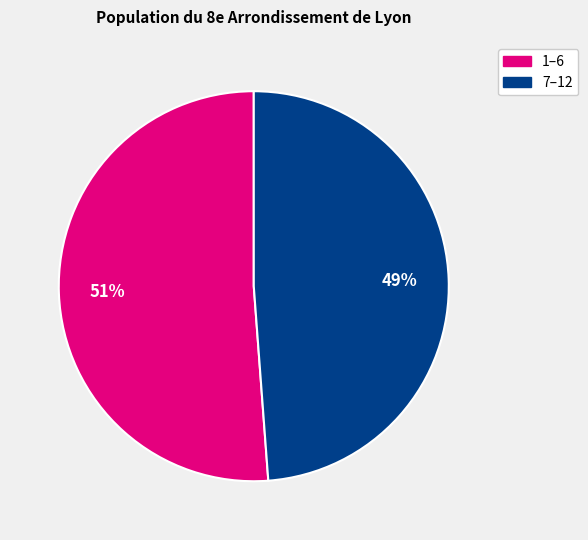

To the nearest percent, what is the average slice percentage?

50%